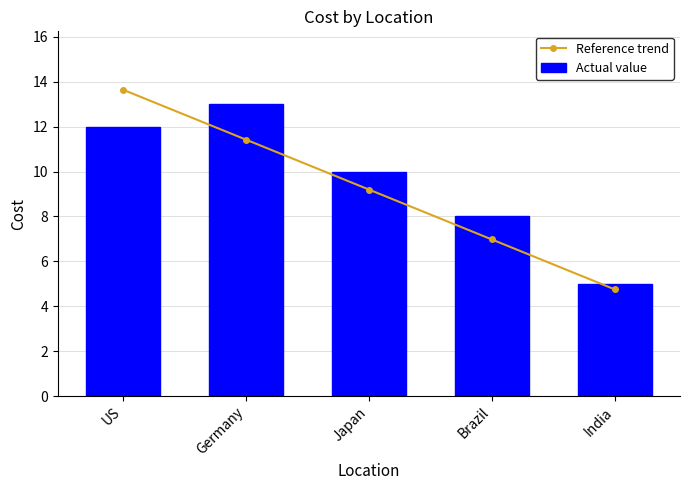

What is the sum of the Actual value values at Brazil and US?

20